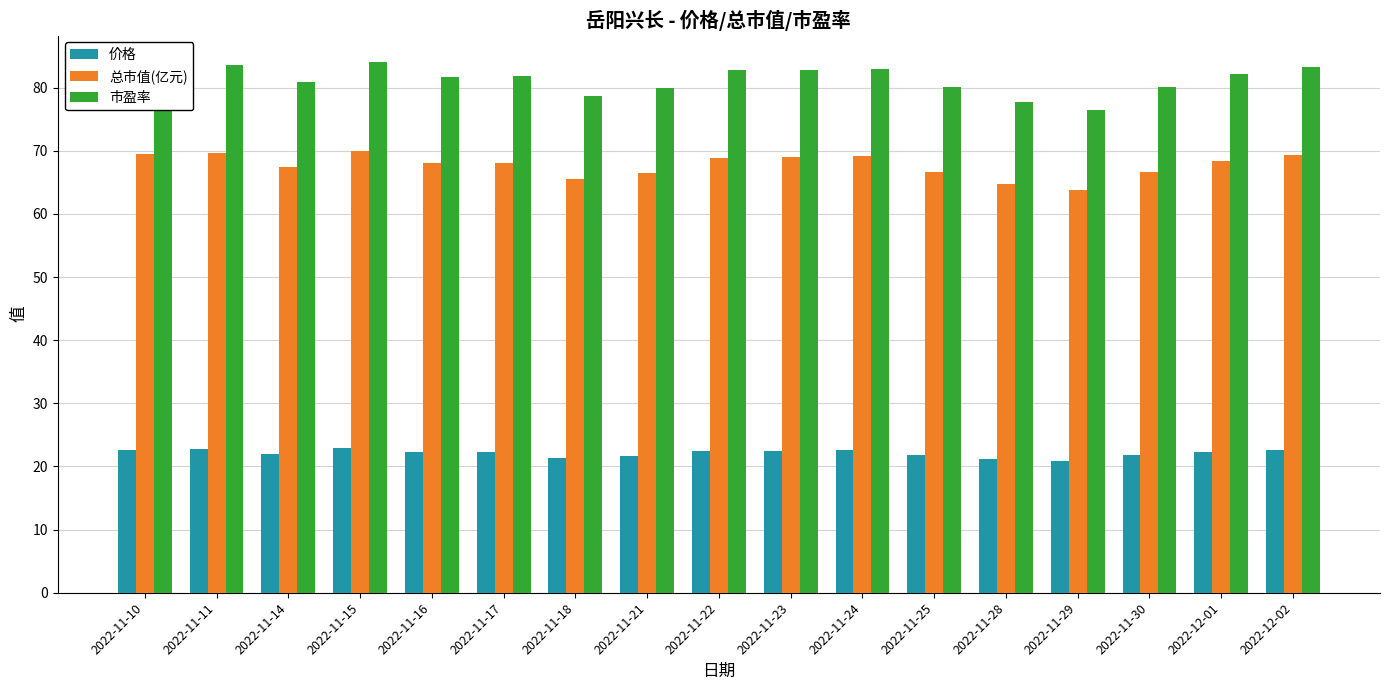

What is the maximum value shown in the chart?

84.0